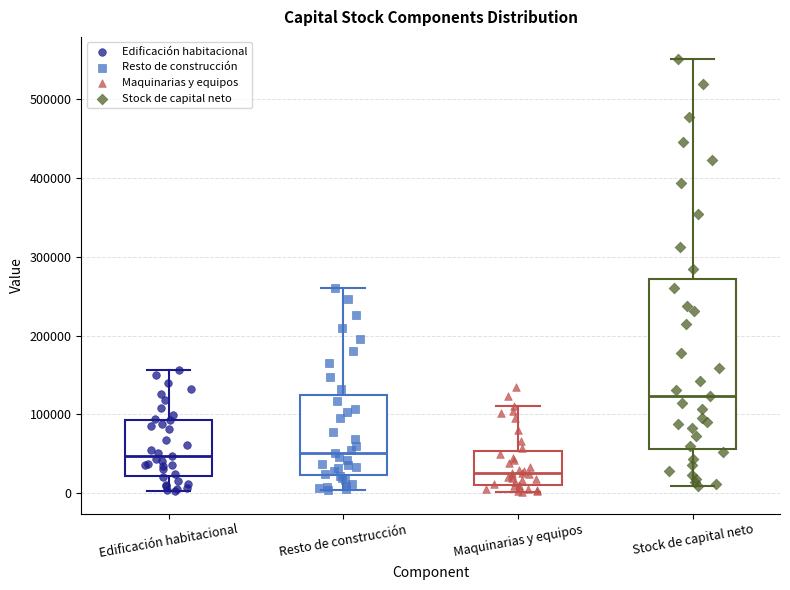

Which box has the lowest median line?

Maquinarias y equipos